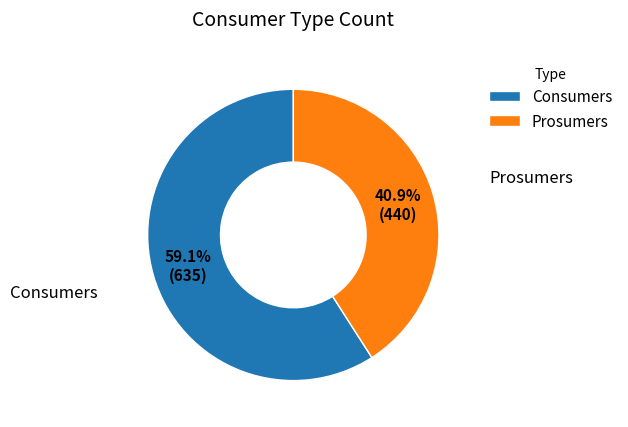

To the nearest percent, what is the average slice percentage?

50%